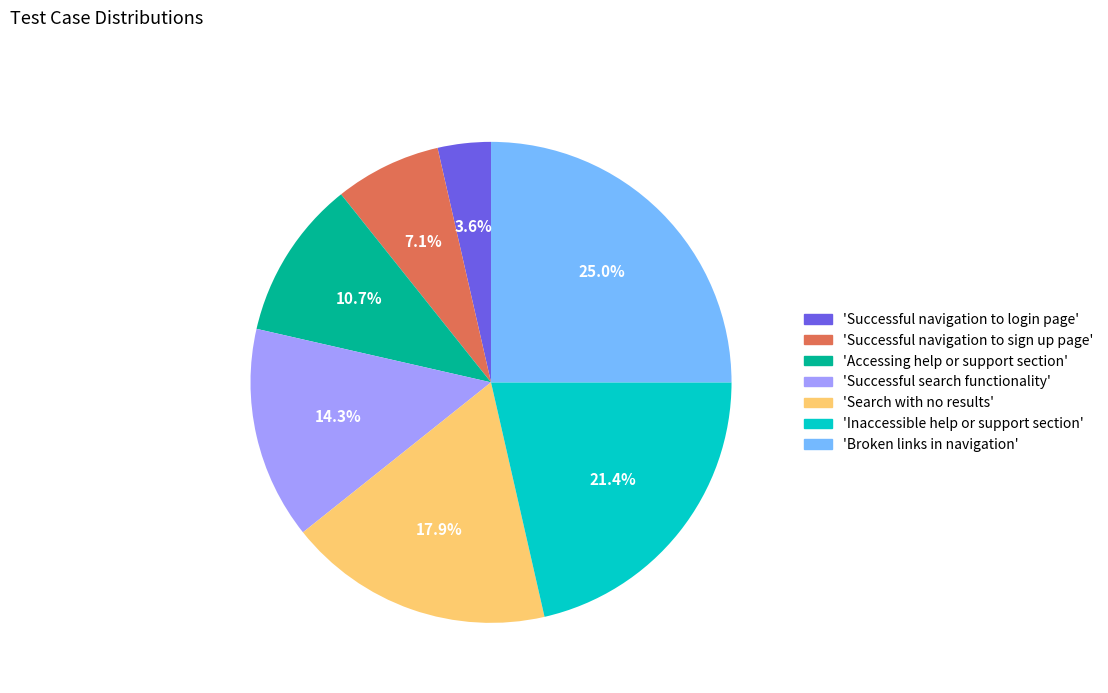

Rank the categories by value from lowest to highest.

'Successful navigation to login page', 'Successful navigation to sign up page', 'Accessing help or support section', 'Successful search functionality', 'Search with no results', 'Inaccessible help or support section', 'Broken links in navigation'